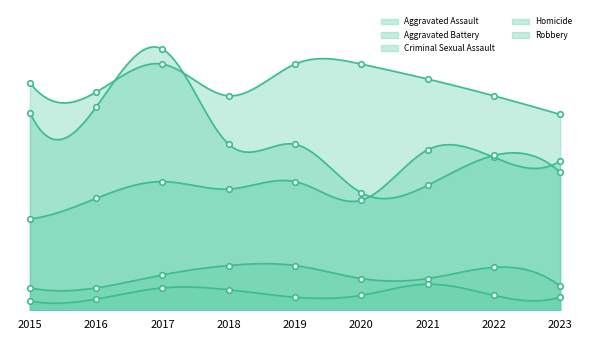

Count the number of categories in the chart.

9